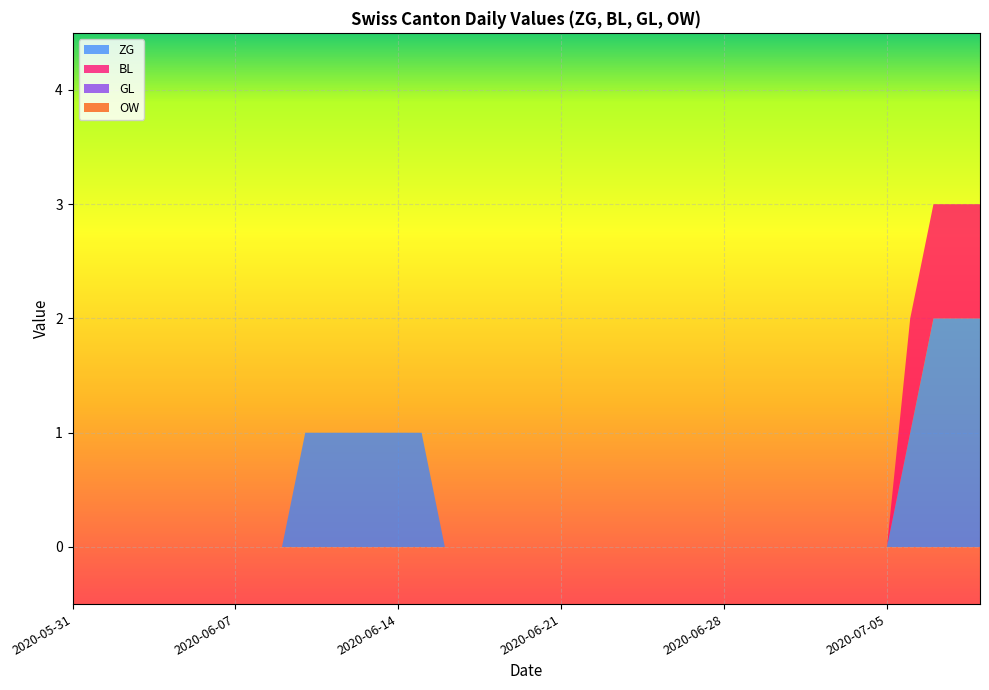

Reading left to right, extract all data points from this chart.

ZG: 2020-05-31=0	2020-06-01=0	2020-06-02=0	2020-06-03=0	2020-06-04=0	2020-06-05=0	2020-06-06=0	2020-06-07=0	2020-06-08=0	2020-06-09=0	2020-06-10=1	2020-06-11=1	2020-06-12=1	2020-06-13=1	2020-06-14=1	2020-06-15=1	2020-06-16=0	2020-06-17=0	2020-06-18=0	2020-06-19=0	2020-06-20=0	2020-06-21=0	2020-06-22=0	2020-06-23=0	2020-06-24=0	2020-06-25=0	2020-06-26=0	2020-06-27=0	2020-06-28=0	2020-06-29=0	2020-06-30=0	2020-07-01=0	2020-07-02=0	2020-07-03=0	2020-07-04=0	2020-07-05=0	2020-07-06=1	2020-07-07=2	2020-07-08=2	2020-07-09=2
BL: 2020-05-31=0	2020-06-01=0	2020-06-02=0	2020-06-03=0	2020-06-04=0	2020-06-05=0	2020-06-06=0	2020-06-07=0	2020-06-08=0	2020-06-09=0	2020-06-10=0	2020-06-11=0	2020-06-12=0	2020-06-13=0	2020-06-14=0	2020-06-15=0	2020-06-16=0	2020-06-17=0	2020-06-18=0	2020-06-19=0	2020-06-20=0	2020-06-21=0	2020-06-22=0	2020-06-23=0	2020-06-24=0	2020-06-25=0	2020-06-26=0	2020-06-27=0	2020-06-28=0	2020-06-29=0	2020-06-30=0	2020-07-01=0	2020-07-02=0	2020-07-03=0	2020-07-04=0	2020-07-05=0	2020-07-06=1	2020-07-07=1	2020-07-08=1	2020-07-09=1
GL: 2020-05-31=0	2020-06-01=0	2020-06-02=0	2020-06-03=0	2020-06-04=0	2020-06-05=0	2020-06-06=0	2020-06-07=0	2020-06-08=0	2020-06-09=0	2020-06-10=0	2020-06-11=0	2020-06-12=0	2020-06-13=0	2020-06-14=0	2020-06-15=0	2020-06-16=0	2020-06-17=0	2020-06-18=0	2020-06-19=0	2020-06-20=0	2020-06-21=0	2020-06-22=0	2020-06-23=0	2020-06-24=0	2020-06-25=0	2020-06-26=0	2020-06-27=0	2020-06-28=0	2020-06-29=0	2020-06-30=0	2020-07-01=0	2020-07-02=0	2020-07-03=0	2020-07-04=0	2020-07-05=0	2020-07-06=0	2020-07-07=0	2020-07-08=0	2020-07-09=0
OW: 2020-05-31=0	2020-06-01=0	2020-06-02=0	2020-06-03=0	2020-06-04=0	2020-06-05=0	2020-06-06=0	2020-06-07=0	2020-06-08=0	2020-06-09=0	2020-06-10=0	2020-06-11=0	2020-06-12=0	2020-06-13=0	2020-06-14=0	2020-06-15=0	2020-06-16=0	2020-06-17=0	2020-06-18=0	2020-06-19=0	2020-06-20=0	2020-06-21=0	2020-06-22=0	2020-06-23=0	2020-06-24=0	2020-06-25=0	2020-06-26=0	2020-06-27=0	2020-06-28=0	2020-06-29=0	2020-06-30=0	2020-07-01=0	2020-07-02=0	2020-07-03=0	2020-07-04=0	2020-07-05=0	2020-07-06=0	2020-07-07=0	2020-07-08=0	2020-07-09=0